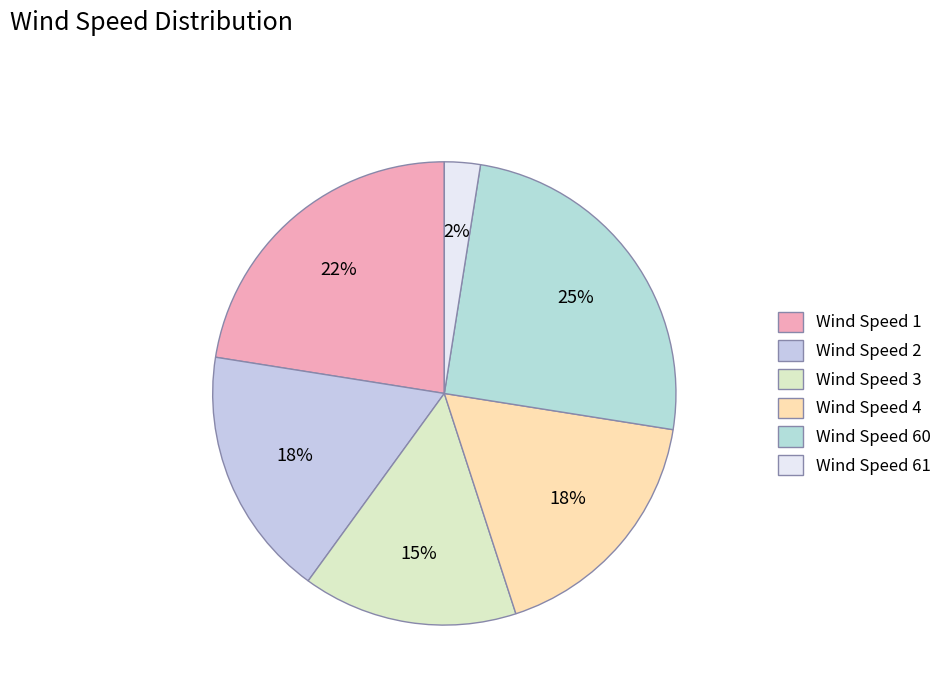

Is there a majority slice in this chart?

No